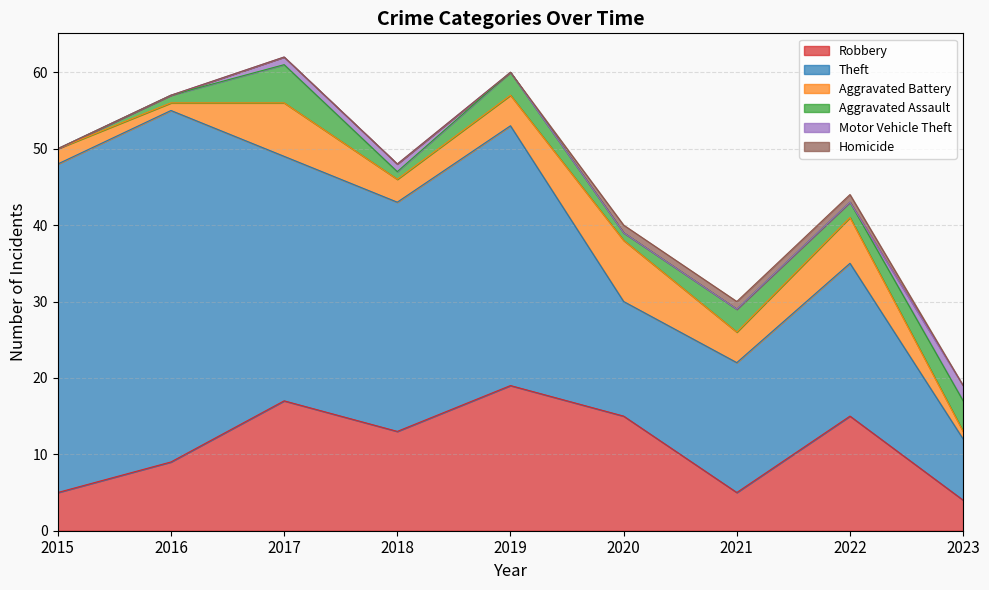

Which series has the largest total across all categories?

Theft